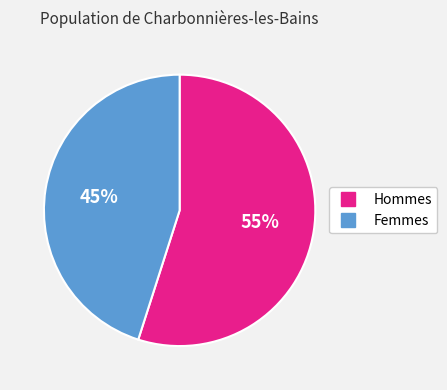

To the nearest percent, what is the average slice percentage?

50%